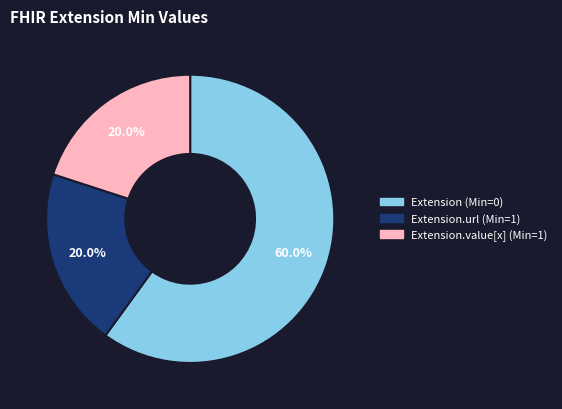

Combined, what portion of the pie is Extension.url (Min=1) and Extension (Min=0)?

80.0%